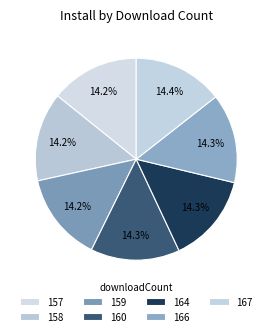

To the nearest percent, what percentage of the pie is 167?

14%